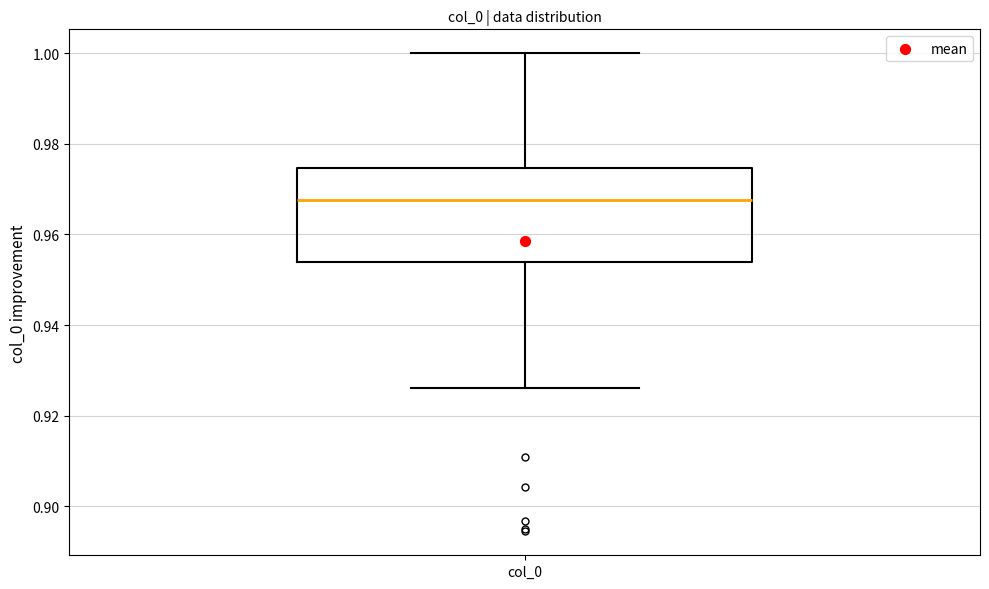

Where is the lower edge of the box for col_0 on the y-axis? The values are not printed on the chart, so give them approximately, as read against the axis.

0.954